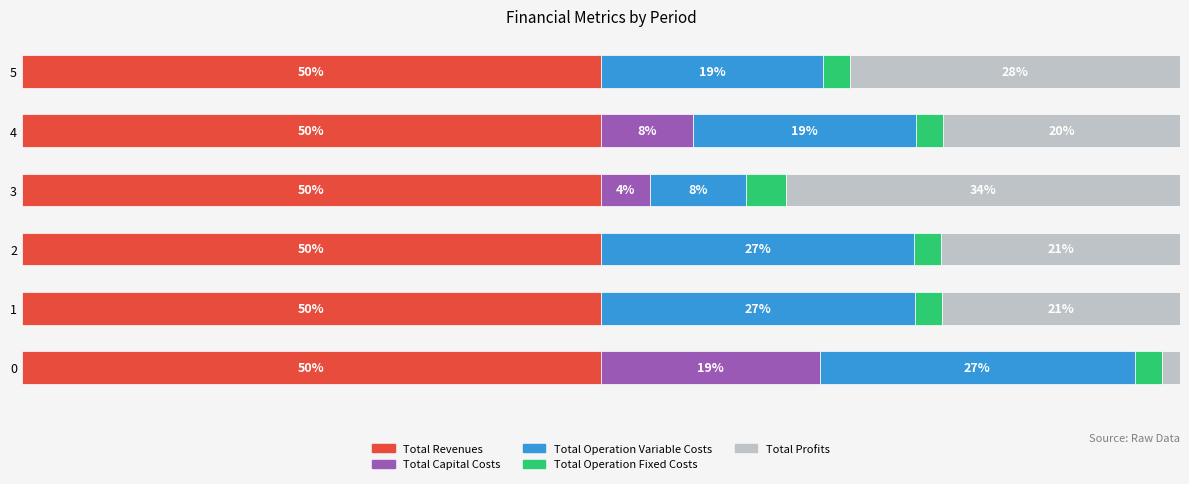

What are all the series names shown in the legend?

Total Revenues, Total Capital Costs, Total Operation Variable Costs, Total Operation Fixed Costs, Total Profits